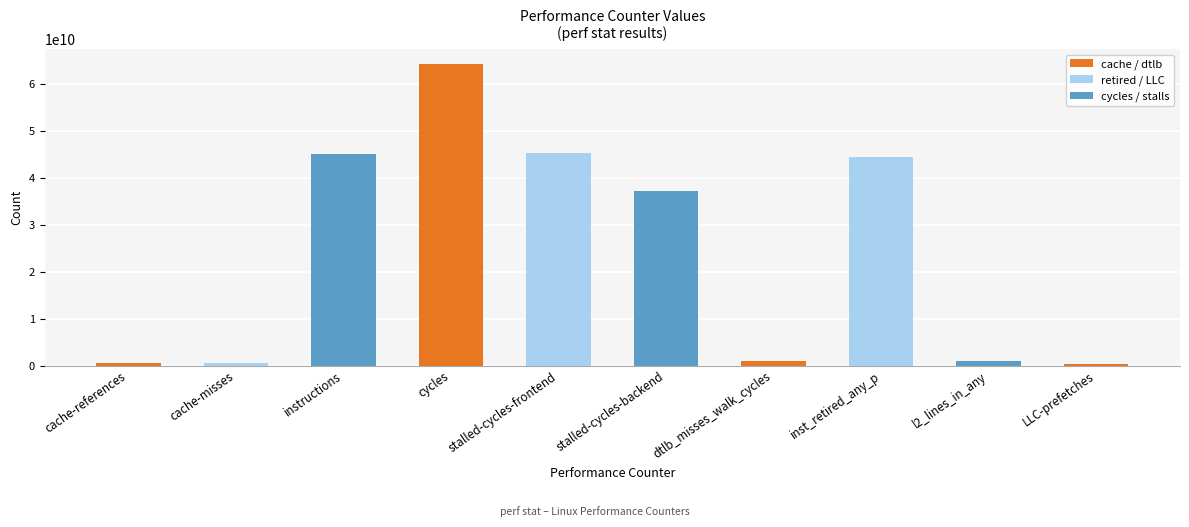

What is the value of the 9th bar from the left?

938096967